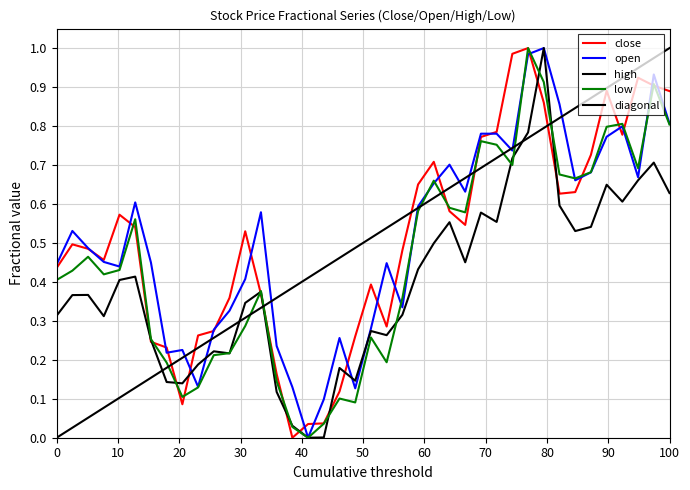

After their last crossing, which series has the higher values: close or high?

close